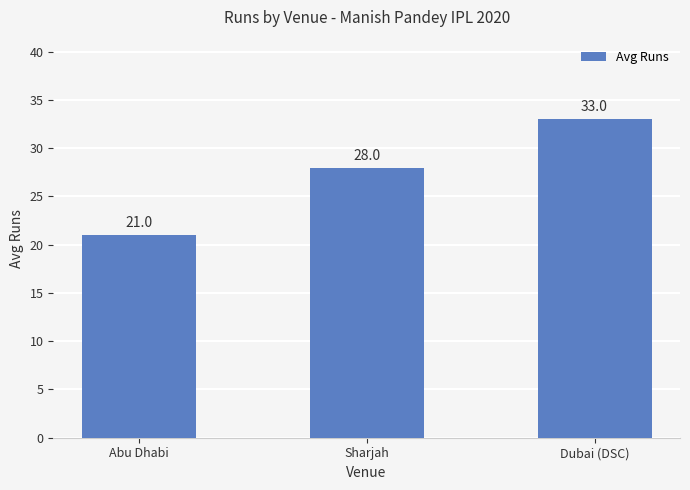

Reading left to right, what are all the values shown in this chart?

21	28	33